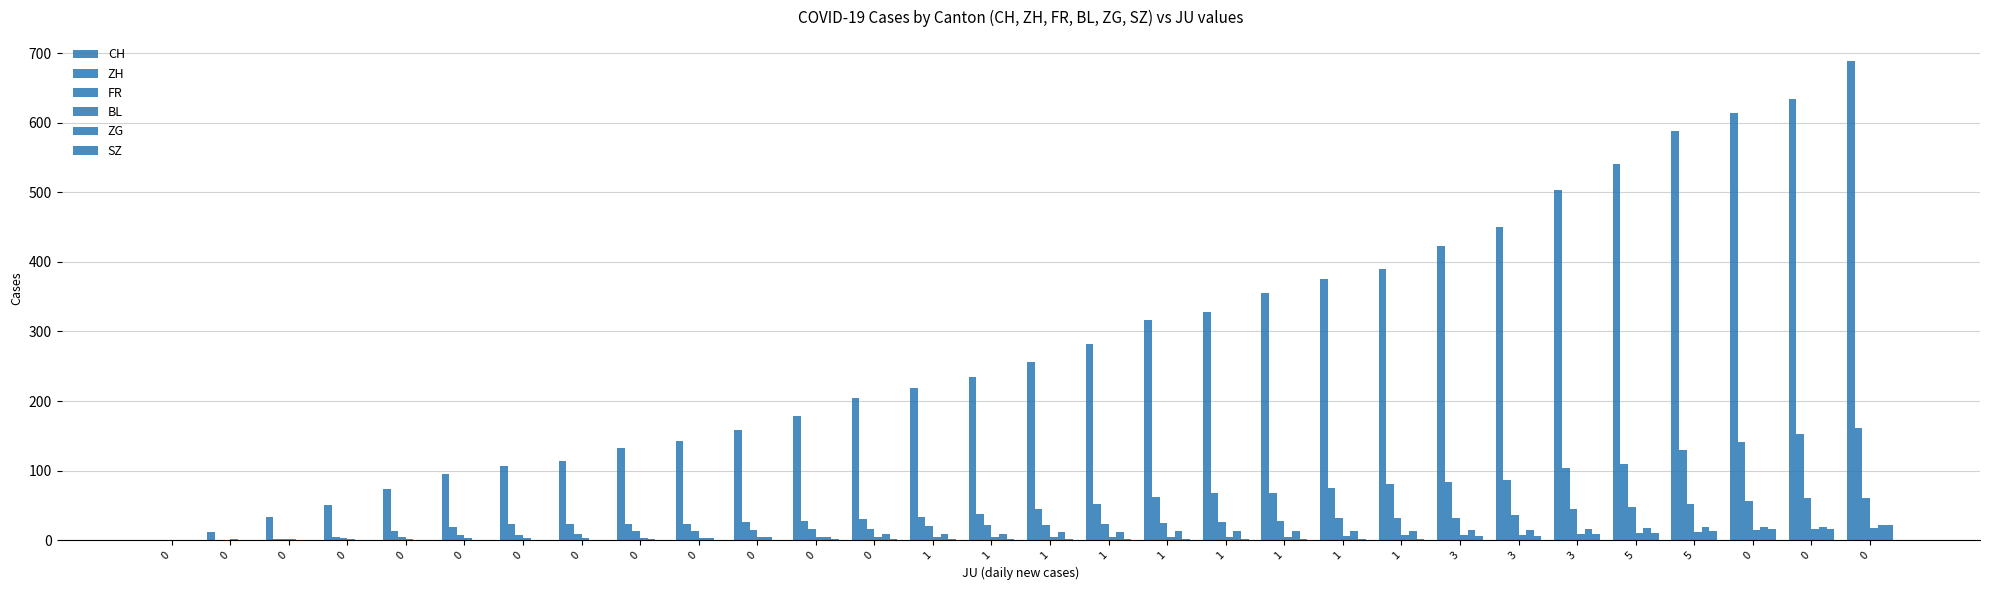

Count the number of categories in the chart.

30